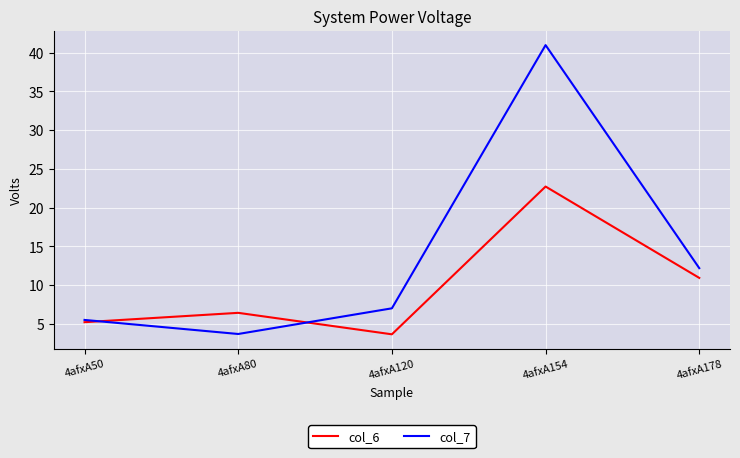

How many values in the col_6 series exceed 6?

3